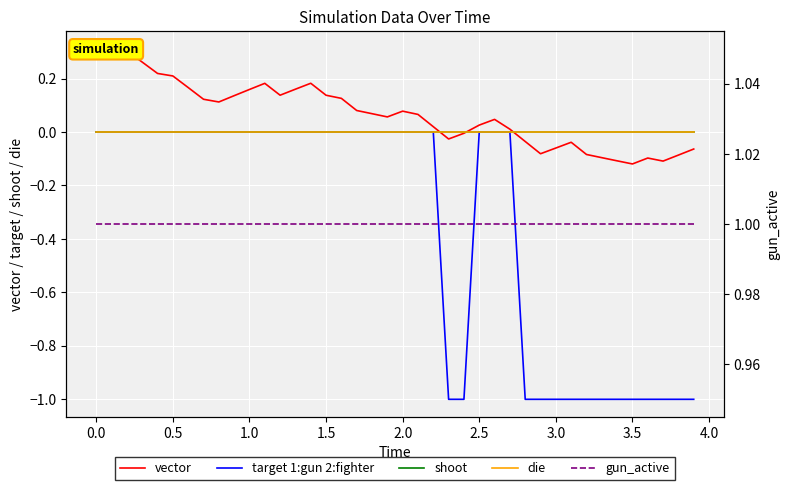

True or false: gun_active and shoot intersect in this chart.

False